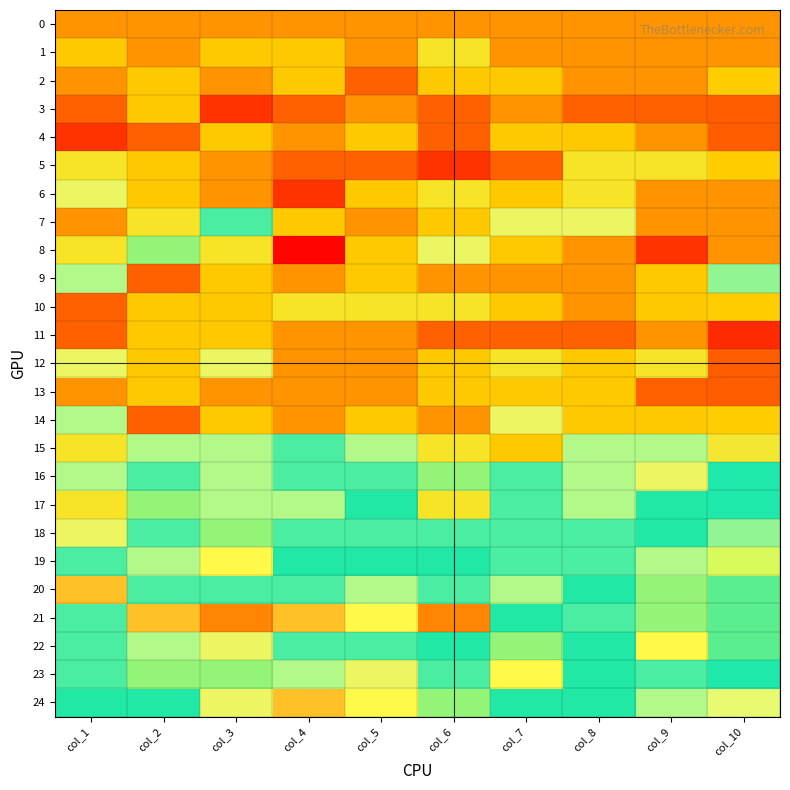

Reading left to right, extract all data points from this chart.

0: col_1=0.5	col_2=0.5	col_3=0.5	col_4=0.5	col_5=0.5	col_6=0.5	col_7=0.5	col_8=0.5	col_9=0.5	col_10=0.5
1: col_1=0.5	col_2=0.5	col_3=0.5	col_4=0.5	col_5=0.5	col_6=0.6	col_7=0.5	col_8=0.5	col_9=0.5	col_10=0.5
2: col_1=0.5	col_2=0.5	col_3=0.5	col_4=0.5	col_5=0.5	col_6=0.5	col_7=0.5	col_8=0.5	col_9=0.5	col_10=0.5
3: col_1=0.5	col_2=0.5	col_3=0.4	col_4=0.5	col_5=0.5	col_6=0.5	col_7=0.5	col_8=0.5	col_9=0.5	col_10=0.5
4: col_1=0.4	col_2=0.5	col_3=0.5	col_4=0.5	col_5=0.5	col_6=0.5	col_7=0.5	col_8=0.5	col_9=0.5	col_10=0.5
5: col_1=0.6	col_2=0.5	col_3=0.5	col_4=0.5	col_5=0.5	col_6=0.4	col_7=0.5	col_8=0.6	col_9=0.6	col_10=0.5
6: col_1=0.6	col_2=0.5	col_3=0.5	col_4=0.4	col_5=0.5	col_6=0.6	col_7=0.5	col_8=0.6	col_9=0.5	col_10=0.5
7: col_1=0.5	col_2=0.6	col_3=0.7	col_4=0.5	col_5=0.5	col_6=0.5	col_7=0.6	col_8=0.6	col_9=0.5	col_10=0.5
8: col_1=0.6	col_2=0.8	col_3=0.6	col_4=0.4	col_5=0.5	col_6=0.6	col_7=0.5	col_8=0.5	col_9=0.4	col_10=0.5
9: col_1=0.7	col_2=0.5	col_3=0.5	col_4=0.5	col_5=0.5	col_6=0.5	col_7=0.5	col_8=0.5	col_9=0.5	col_10=0.7
10: col_1=0.5	col_2=0.5	col_3=0.5	col_4=0.6	col_5=0.6	col_6=0.6	col_7=0.5	col_8=0.5	col_9=0.5	col_10=0.5
11: col_1=0.5	col_2=0.5	col_3=0.5	col_4=0.5	col_5=0.5	col_6=0.5	col_7=0.5	col_8=0.5	col_9=0.5	col_10=0.4
12: col_1=0.6	col_2=0.5	col_3=0.6	col_4=0.5	col_5=0.5	col_6=0.5	col_7=0.6	col_8=0.5	col_9=0.6	col_10=0.5
13: col_1=0.5	col_2=0.5	col_3=0.5	col_4=0.5	col_5=0.5	col_6=0.5	col_7=0.5	col_8=0.5	col_9=0.5	col_10=0.5
14: col_1=0.7	col_2=0.5	col_3=0.5	col_4=0.5	col_5=0.5	col_6=0.5	col_7=0.6	col_8=0.5	col_9=0.5	col_10=0.5
15: col_1=0.6	col_2=0.7	col_3=0.7	col_4=0.7	col_5=0.7	col_6=0.6	col_7=0.5	col_8=0.7	col_9=0.7	col_10=0.6
16: col_1=0.7	col_2=0.7	col_3=0.7	col_4=0.7	col_5=0.7	col_6=0.8	col_7=0.7	col_8=0.7	col_9=0.6	col_10=0.7
17: col_1=0.6	col_2=0.8	col_3=0.7	col_4=0.7	col_5=0.7	col_6=0.6	col_7=0.7	col_8=0.7	col_9=0.7	col_10=0.7
18: col_1=0.6	col_2=0.7	col_3=0.8	col_4=0.7	col_5=0.7	col_6=0.7	col_7=0.7	col_8=0.7	col_9=0.7	col_10=0.7
19: col_1=0.7	col_2=0.7	col_3=0.8	col_4=0.7	col_5=0.7	col_6=0.7	col_7=0.7	col_8=0.7	col_9=0.7	col_10=0.8
20: col_1=0.8	col_2=0.7	col_3=0.7	col_4=0.7	col_5=0.7	col_6=0.7	col_7=0.7	col_8=0.7	col_9=0.8	col_10=0.8
21: col_1=0.7	col_2=0.8	col_3=0.9	col_4=0.8	col_5=0.8	col_6=0.9	col_7=0.7	col_8=0.7	col_9=0.8	col_10=0.8
22: col_1=0.7	col_2=0.7	col_3=0.6	col_4=0.7	col_5=0.7	col_6=0.7	col_7=0.8	col_8=0.7	col_9=0.8	col_10=0.8
23: col_1=0.7	col_2=0.8	col_3=0.8	col_4=0.7	col_5=0.6	col_6=0.7	col_7=0.8	col_8=0.7	col_9=0.7	col_10=0.7
24: col_1=0.7	col_2=0.7	col_3=0.6	col_4=0.8	col_5=0.8	col_6=0.8	col_7=0.7	col_8=0.7	col_9=0.7	col_10=0.6